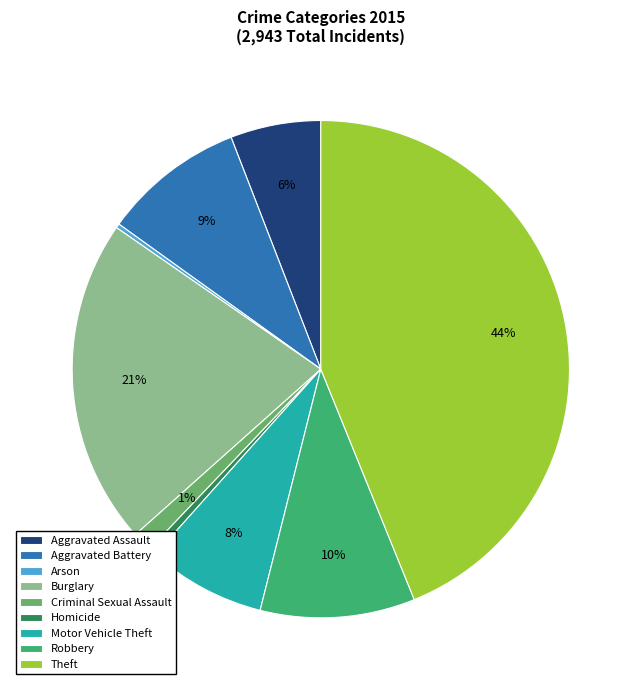

To the nearest percent, what is the difference between the largest and smallest slice percentages?

44%